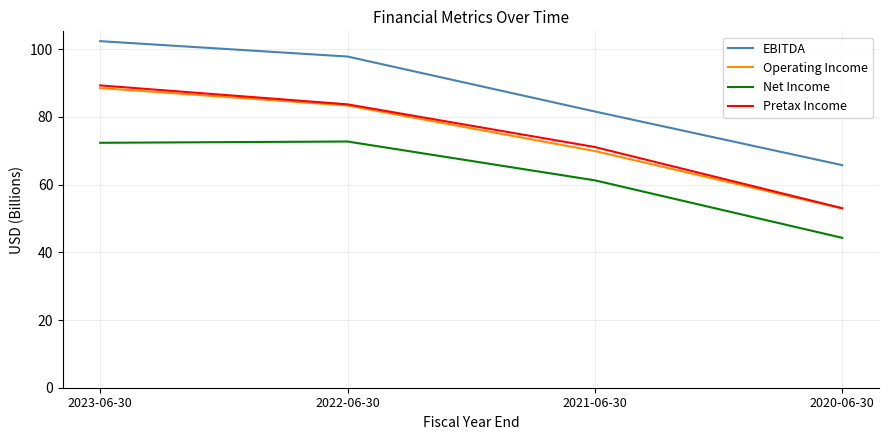

True or false: Operating Income has more than 0 interior local peaks.

False